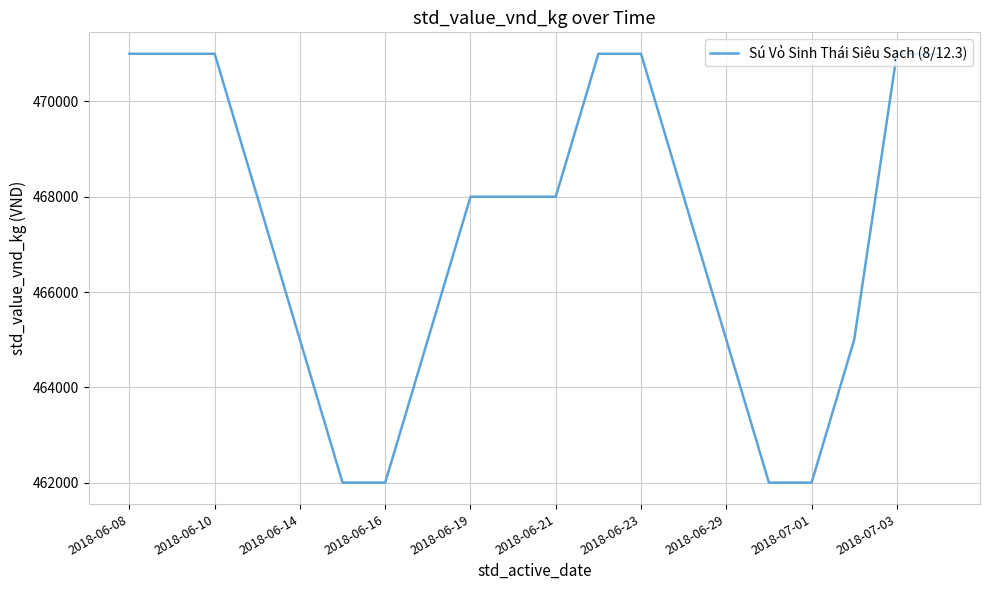

What is the greatest value displayed?

471000